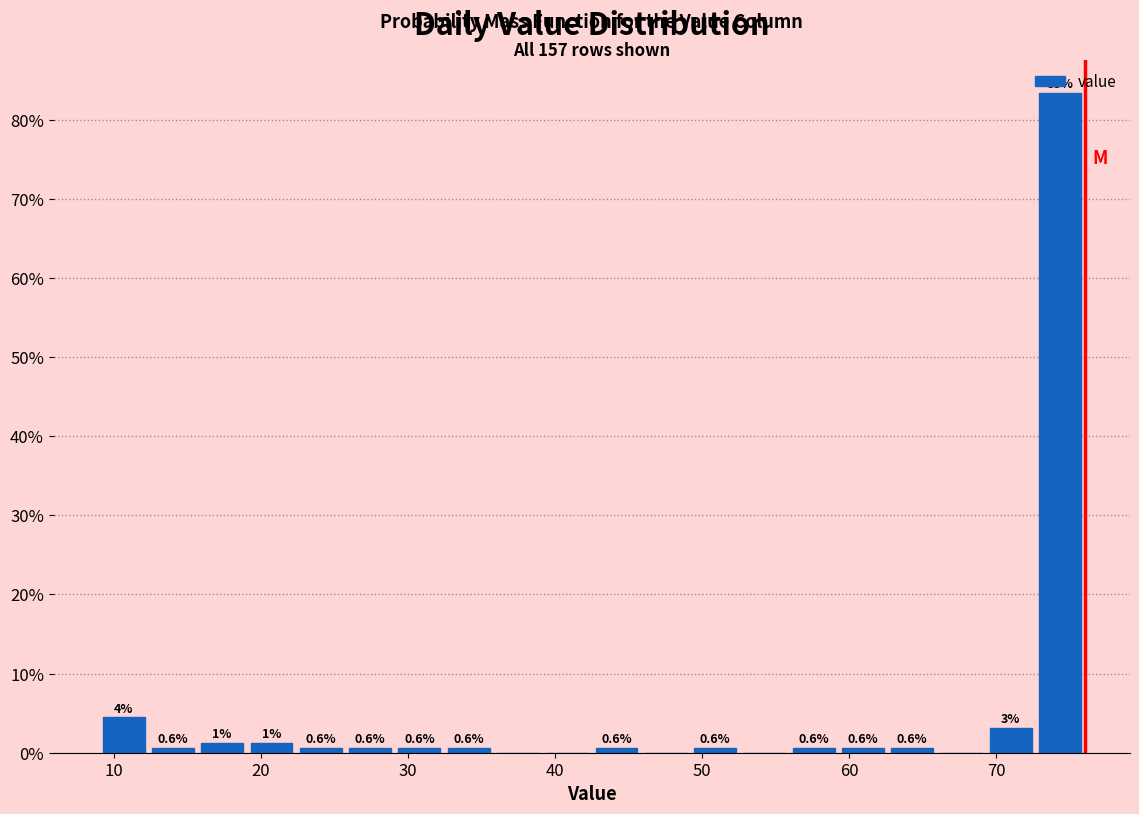

Read against the x-axis, roughly where is the centre of the tallest bar?

74